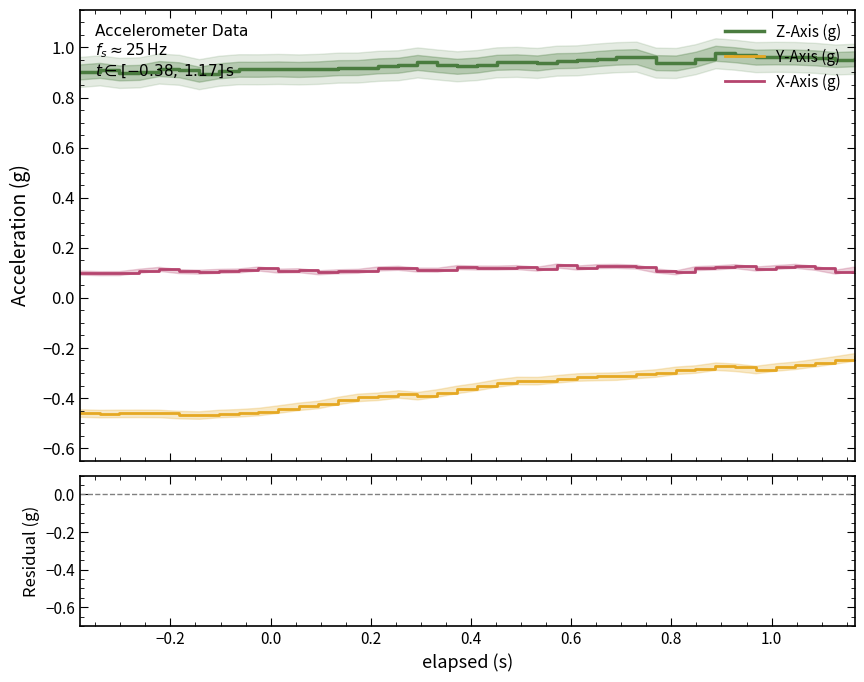

True or false: Z-Axis (g) and X-Axis (g) cross at least once.

False